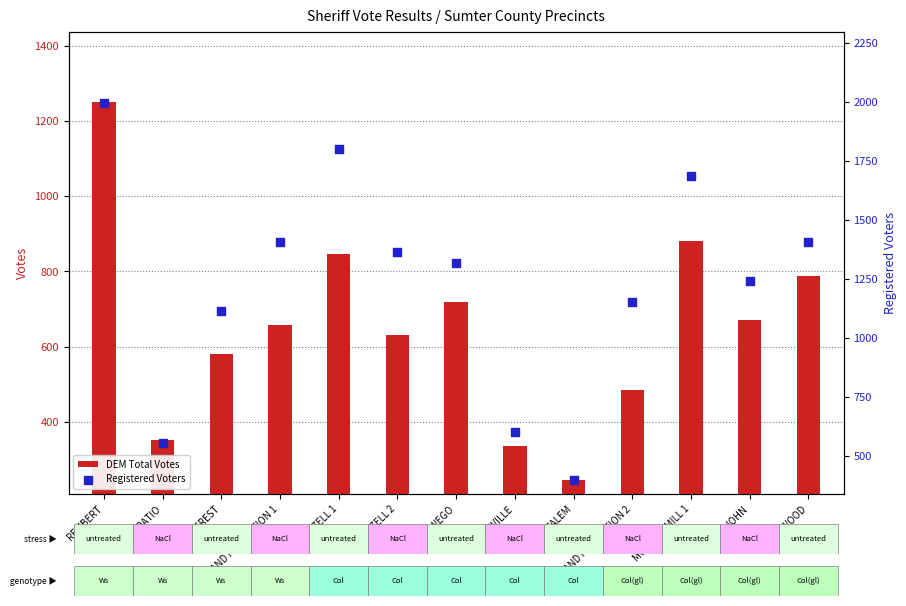

Which series reaches the minimum Y coordinate?

DEM Total Votes